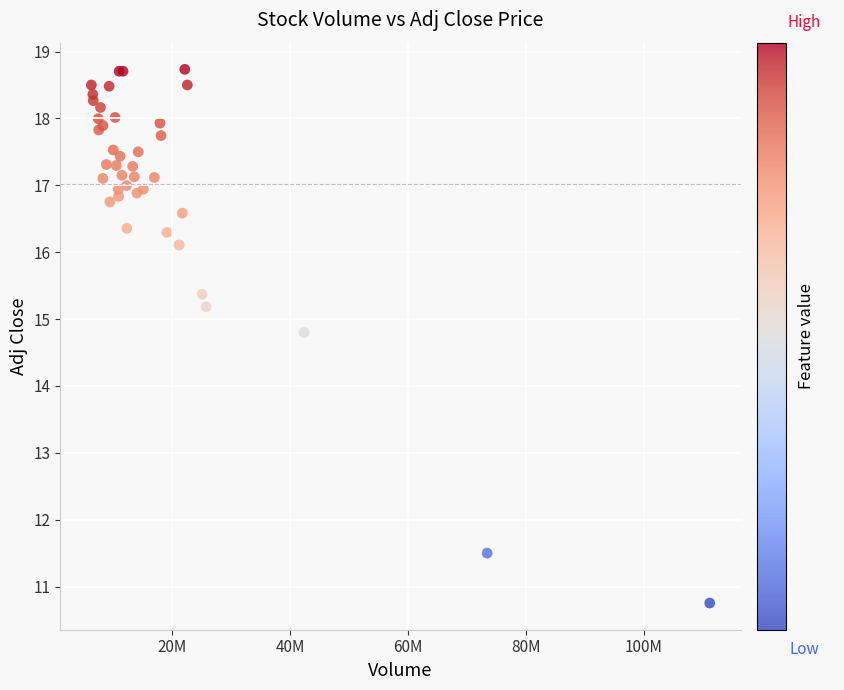

What Y value in the scatter plot is closest to 14?

14.8